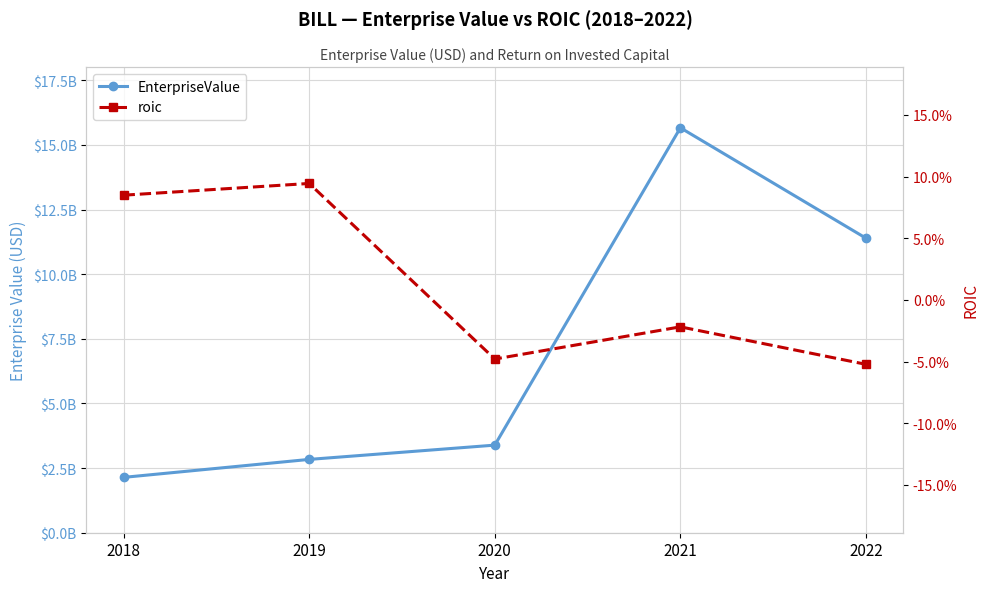

How many distinct data groups are displayed?

2